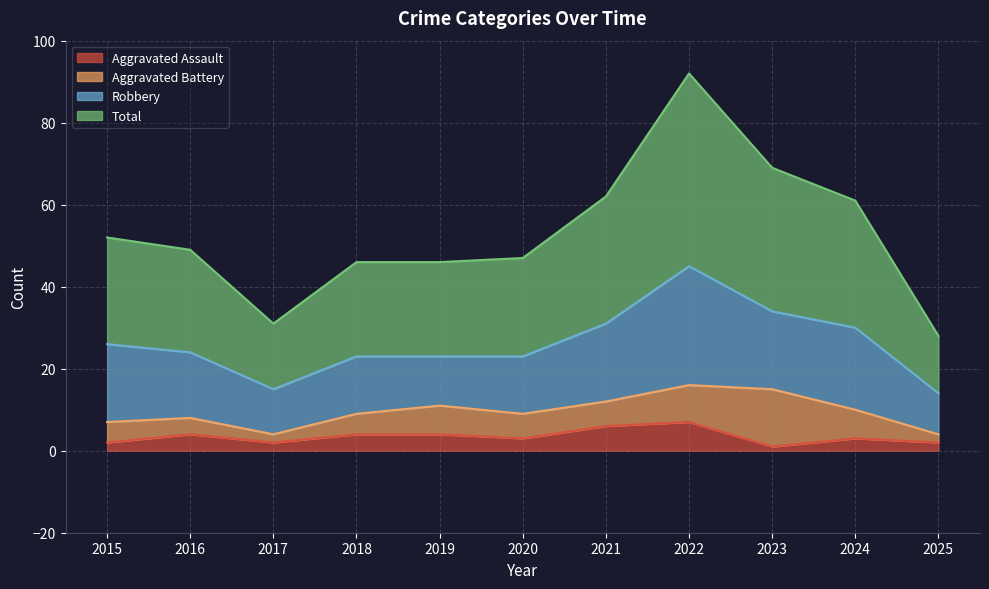

What are all the series names shown in the legend?

Aggravated Assault, Aggravated Battery, Robbery, Total